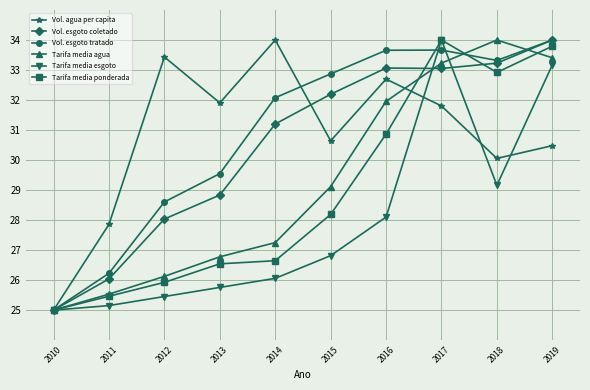

How many values in the Vol. esgoto tratado series are below 32?

4